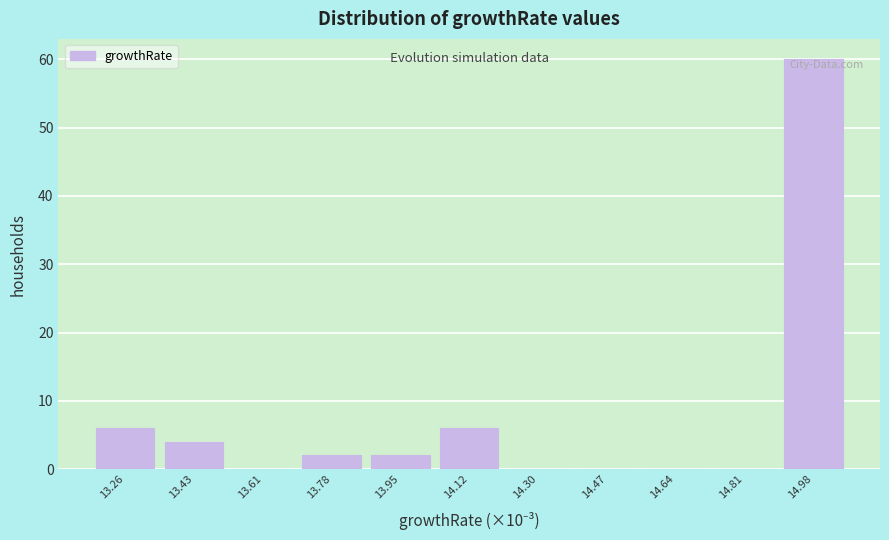

Reading left to right, extract all data points from this chart.

13.26=6	13.43=4	13.61=0	13.78=2	13.95=2	14.12=6	14.30=0	14.47=0	14.64=0	14.81=0	14.98=60